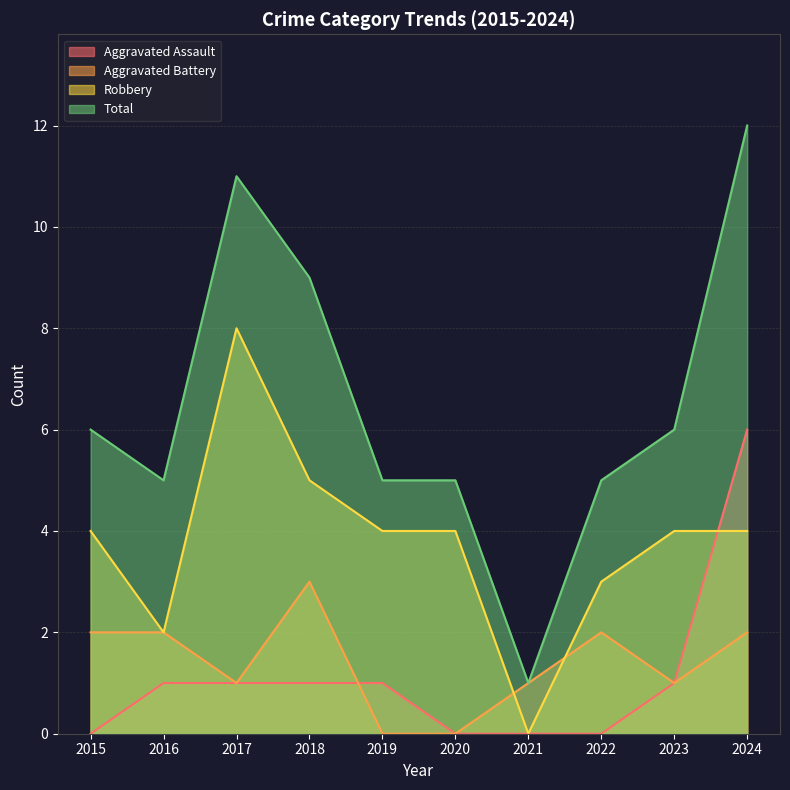

Where is Robbery nearest to the value 4?

2015